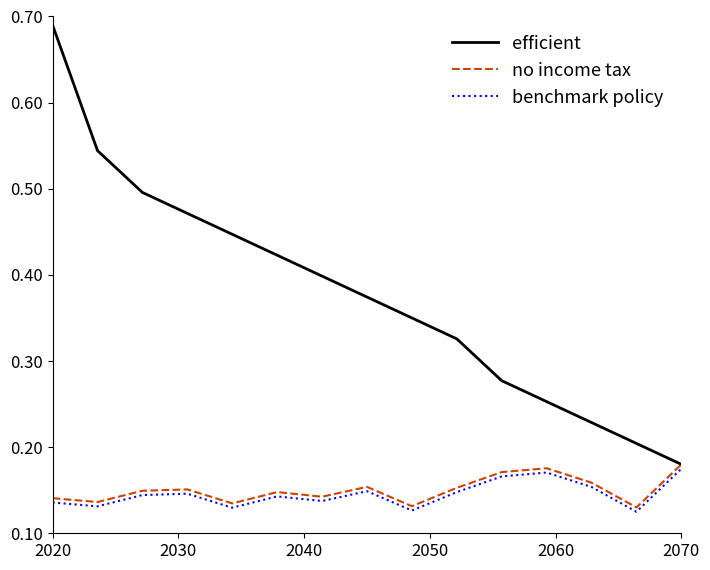

Which series has the largest total across all categories?

efficient